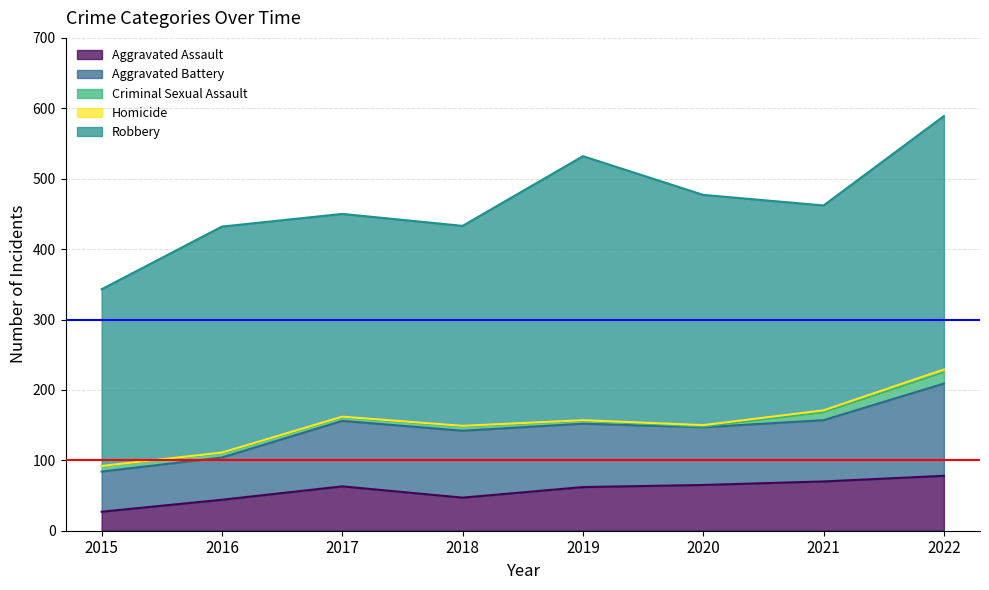

What is the maximum value shown in the chart?

375